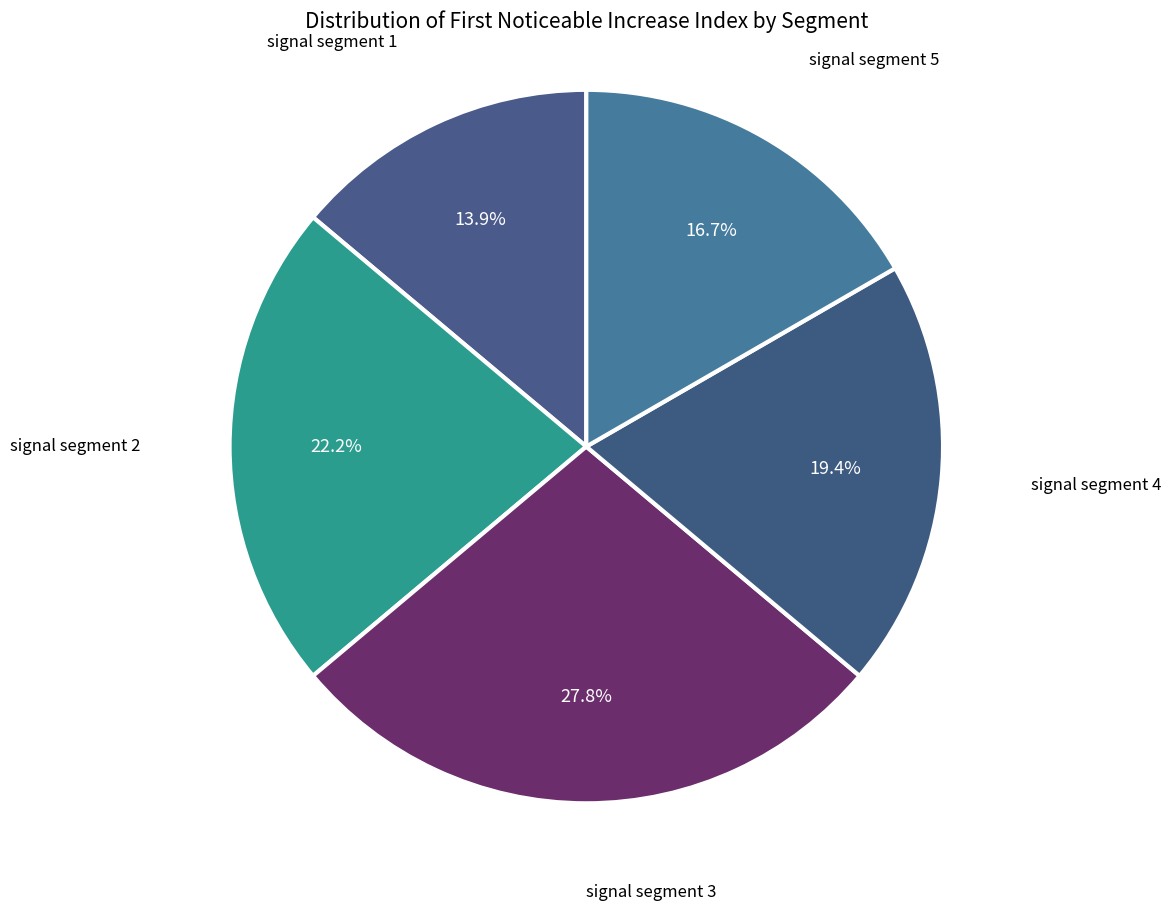

How many segments does this pie chart have?

5